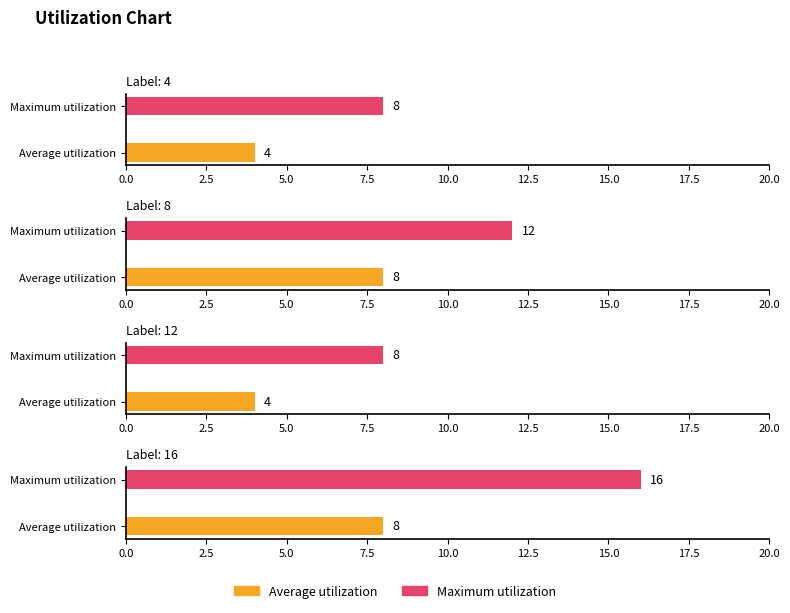

List the labels in order of Maximum utilization value, largest first.

16, 8, 4, 12